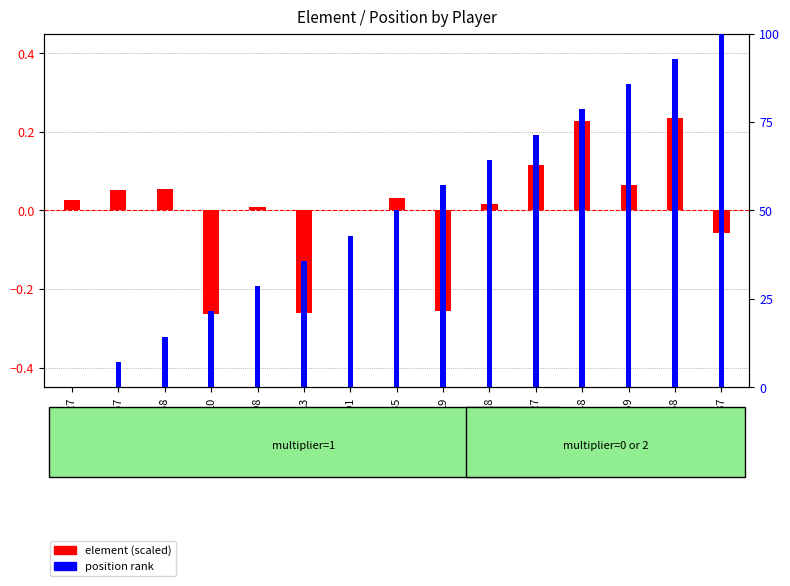

What is the smallest value displayed?

-0.3